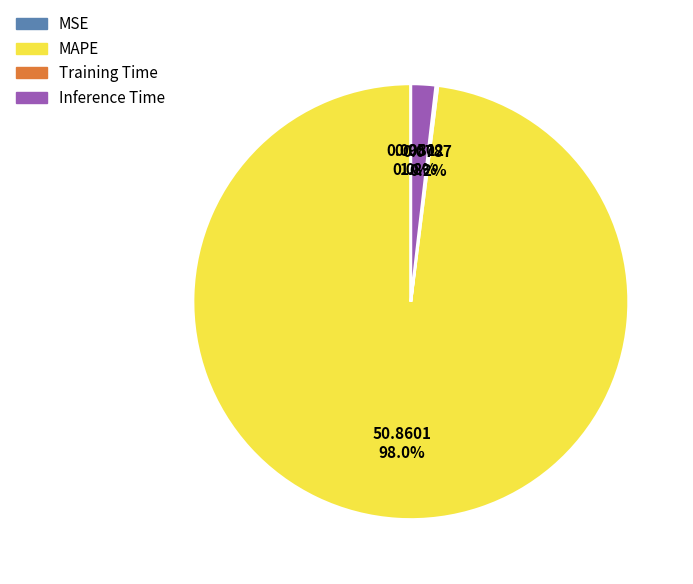

Does any single category account for the majority?

Yes